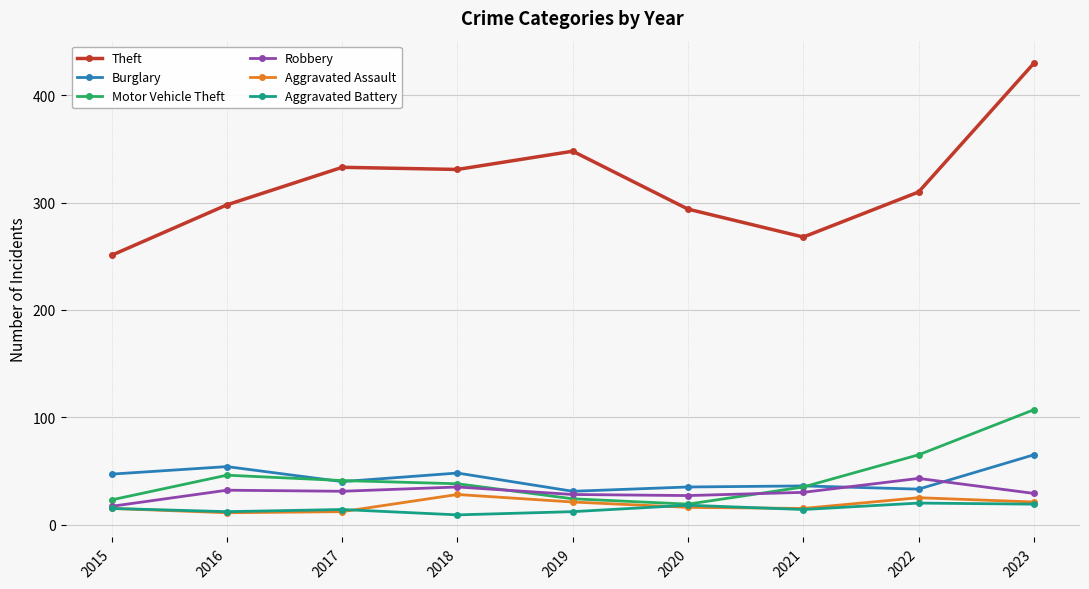

How many values in the Burglary series are below 40?

4